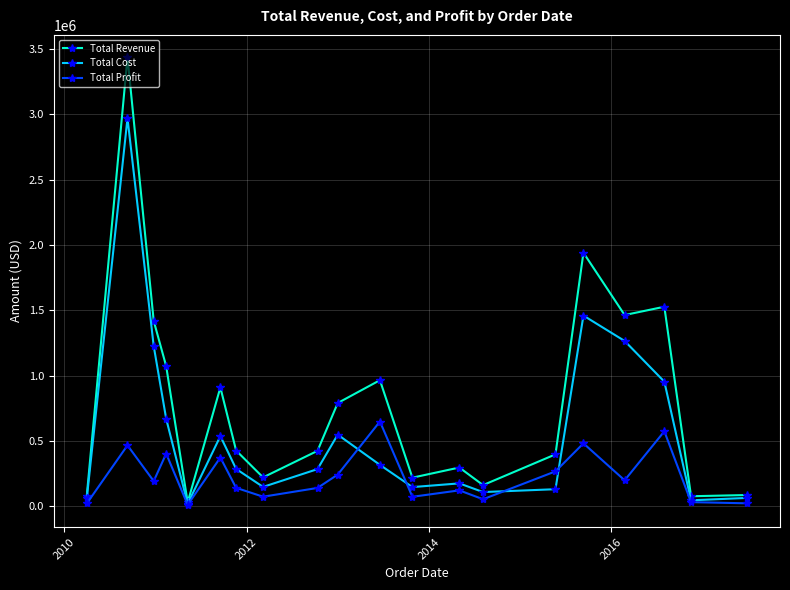

Which series has the widest spread of values?

Total Revenue